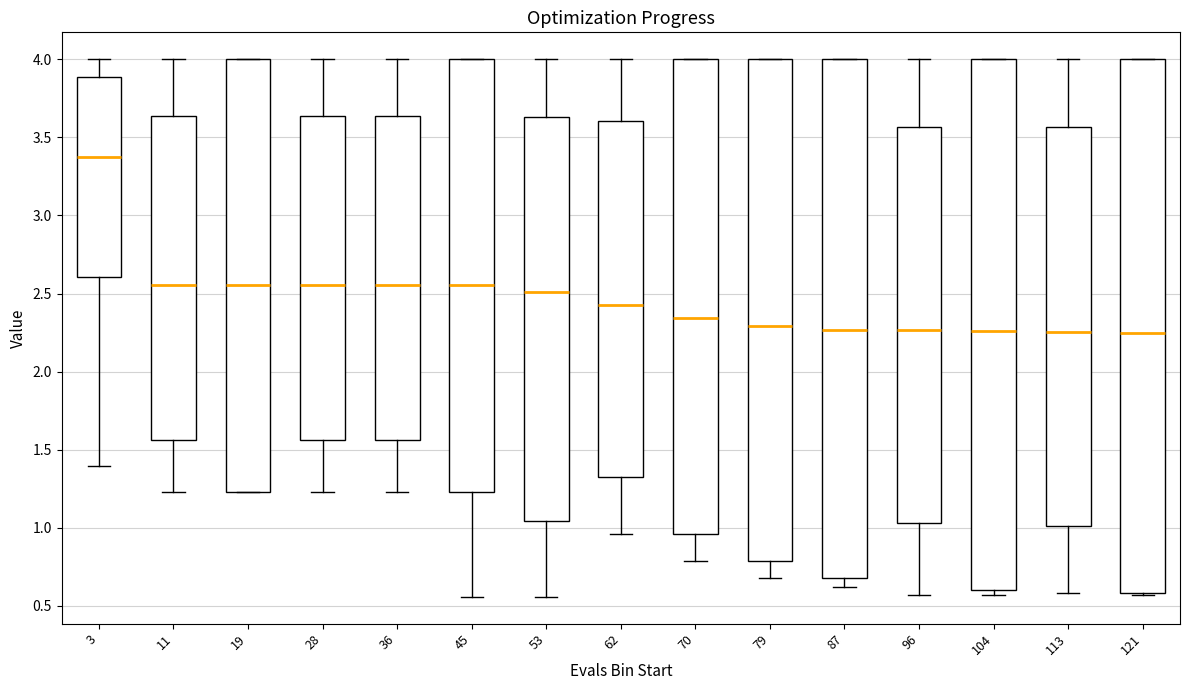

Reading left to right, read every box against the y-axis: the position of its median line, the range the box covers, and the ends of its whiskers. The values are not printed on the chart, so give them approximately, as read against the axis.

3: median 3.40, box 2.60 to 3.90, whiskers 1.40 to 4.00
11: median 2.55, box 1.55 to 3.65, whiskers 1.25 to 4.00
19: median 2.55, box 1.25 to 4.00, whiskers 1.25 to 4.00
28: median 2.55, box 1.55 to 3.65, whiskers 1.25 to 4.00
36: median 2.55, box 1.55 to 3.65, whiskers 1.25 to 4.00
45: median 2.55, box 1.25 to 4.00, whiskers 0.55 to 4.00
53: median 2.50, box 1.05 to 3.65, whiskers 0.55 to 4.00
62: median 2.40, box 1.35 to 3.60, whiskers 0.95 to 4.00
70: median 2.35, box 0.95 to 4.00, whiskers 0.80 to 4.00
79: median 2.30, box 0.80 to 4.00, whiskers 0.70 to 4.00
87: median 2.25, box 0.70 to 4.00, whiskers 0.60 to 4.00
96: median 2.25, box 1.05 to 3.55, whiskers 0.55 to 4.00
104: median 2.25, box 0.60 to 4.00, whiskers 0.55 to 4.00
113: median 2.25, box 1.00 to 3.55, whiskers 0.60 to 4.00
121: median 2.25, box 0.60 to 4.00, whiskers 0.55 to 4.00